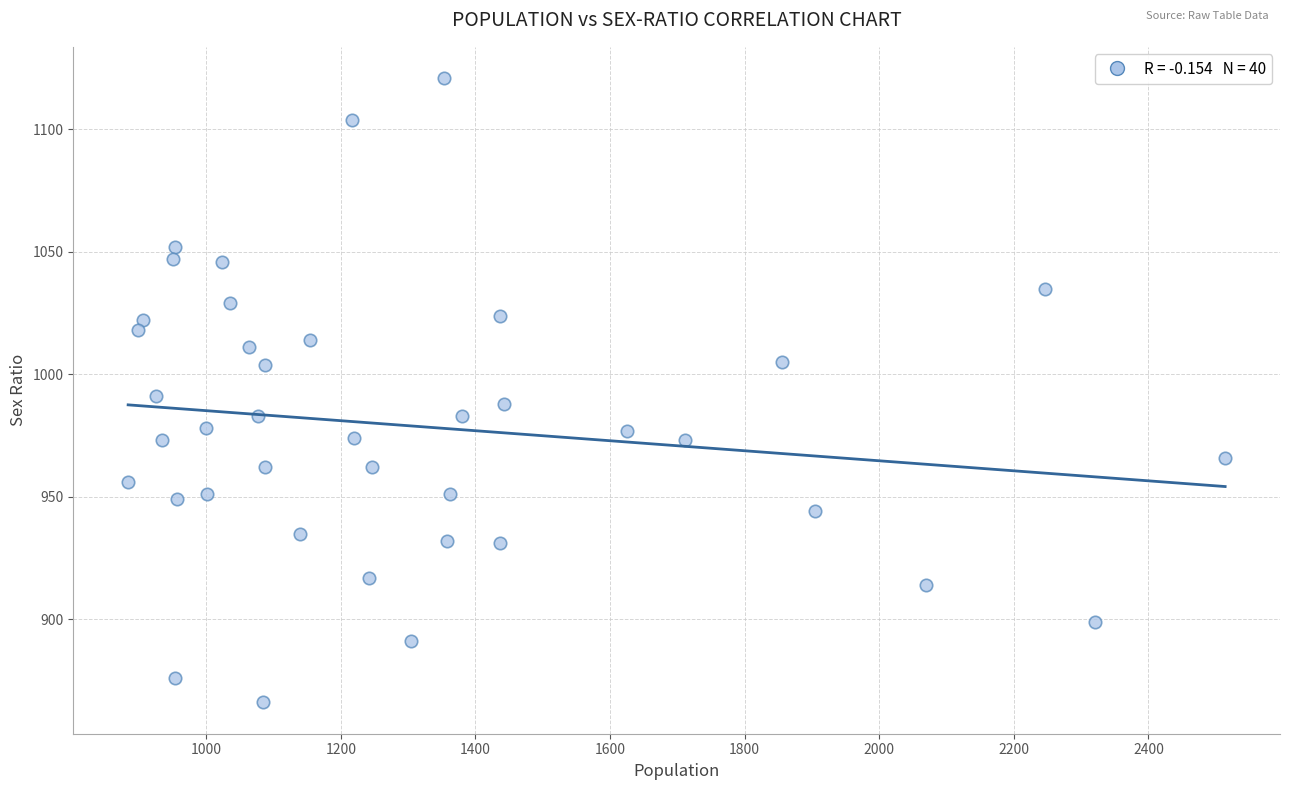

What is the range of Y values (max minus min)?

255